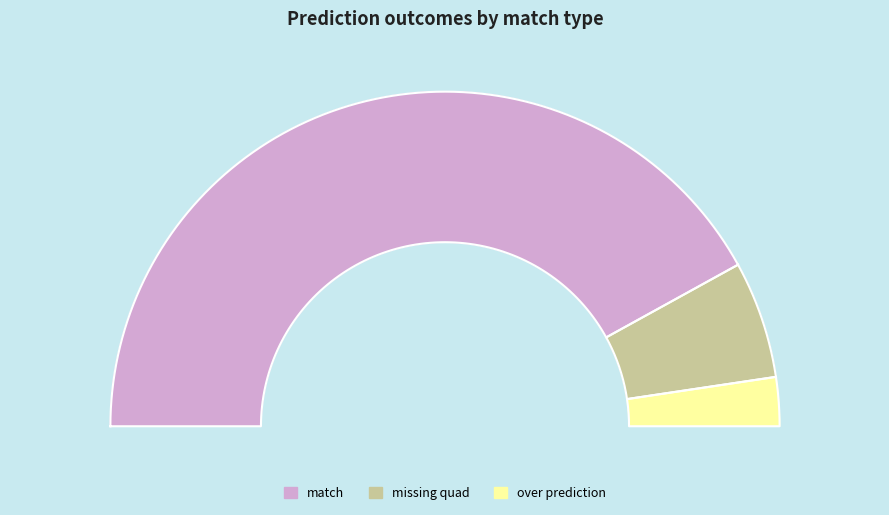

Combined, what portion of the pie is match and missing quad?

95.3%